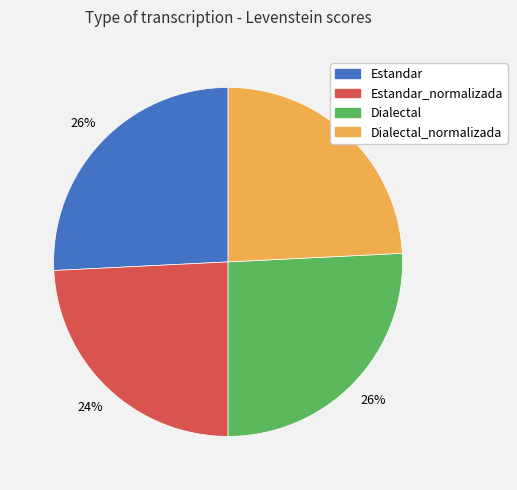

To the nearest percent, what is the average slice percentage?

25%